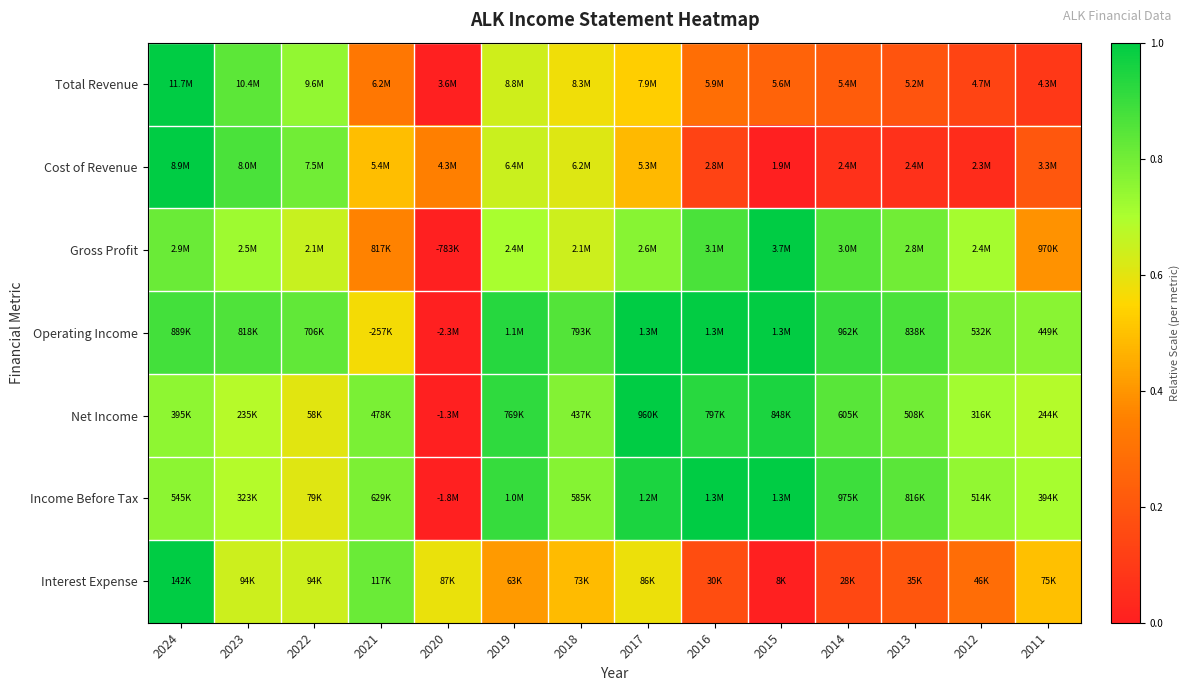

Reading right to left, transcribe all the data shown in this chart.

Total Revenue: 2011=0.1	2012=0.1	2013=0.2	2014=0.2	2015=0.2	2016=0.3	2017=0.5	2018=0.6	2019=0.6	2020=0.0	2021=0.3	2022=0.7	2023=0.8	2024=1.0
Cost of Revenue: 2011=0.2	2012=0.0	2013=0.1	2014=0.1	2015=0.0	2016=0.1	2017=0.5	2018=0.6	2019=0.6	2020=0.4	2021=0.5	2022=0.8	2023=0.9	2024=1.0
Gross Profit: 2011=0.4	2012=0.7	2013=0.8	2014=0.8	2015=1.0	2016=0.9	2017=0.8	2018=0.6	2019=0.7	2020=0.0	2021=0.4	2022=0.7	2023=0.7	2024=0.8
Operating Income: 2011=0.8	2012=0.8	2013=0.9	2014=0.9	2015=1.0	2016=1.0	2017=1.0	2018=0.9	2019=0.9	2020=0.0	2021=0.6	2022=0.8	2023=0.9	2024=0.9
Net Income: 2011=0.7	2012=0.7	2013=0.8	2014=0.8	2015=1.0	2016=0.9	2017=1.0	2018=0.8	2019=0.9	2020=0.0	2021=0.8	2022=0.6	2023=0.7	2024=0.8
Income Before Tax: 2011=0.7	2012=0.7	2013=0.8	2014=0.9	2015=1.0	2016=1.0	2017=1.0	2018=0.8	2019=0.9	2020=0.0	2021=0.8	2022=0.6	2023=0.7	2024=0.8
Interest Expense: 2011=0.5	2012=0.3	2013=0.2	2014=0.1	2015=0.0	2016=0.2	2017=0.6	2018=0.5	2019=0.4	2020=0.6	2021=0.8	2022=0.6	2023=0.6	2024=1.0